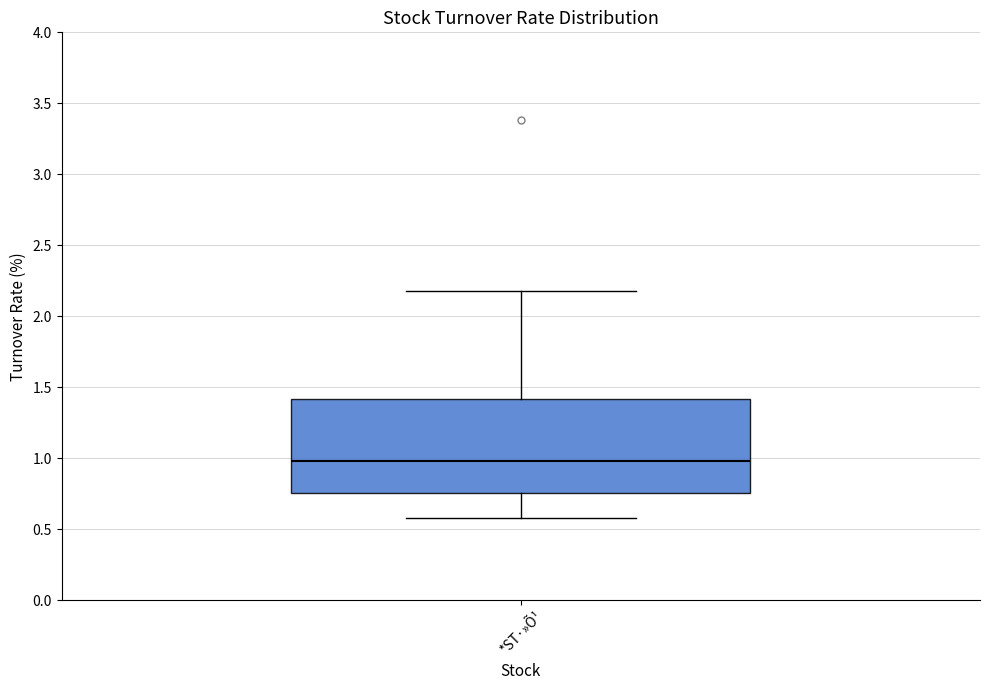

Read this box plot against the y-axis: the position of the median line, the range covered by the box, and the ends of both whiskers. The values are not printed on the chart, so give them approximately, as read against the axis.

median 1.00, box 0.75 to 1.40, whiskers 0.60 to 2.20